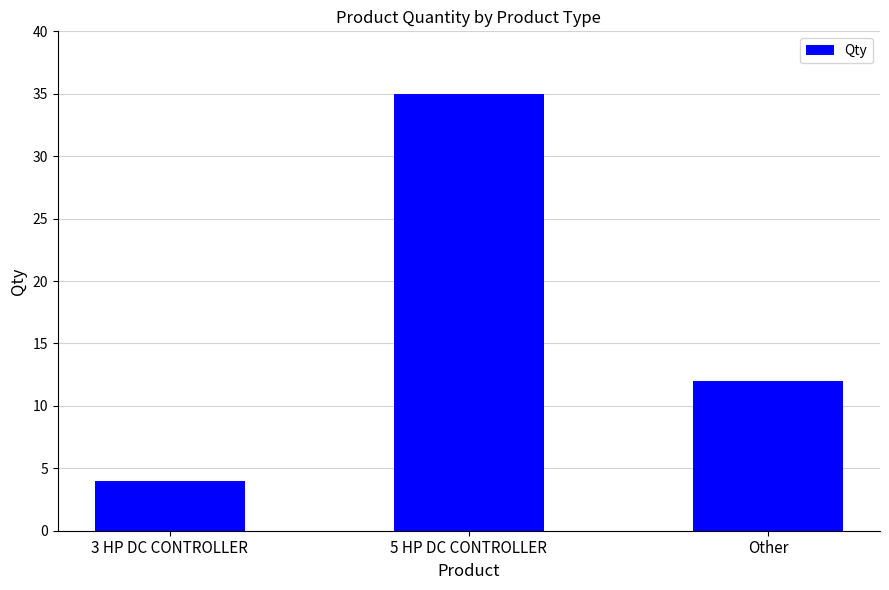

Reading right to left, list all the values displayed in this chart.

12	35	4